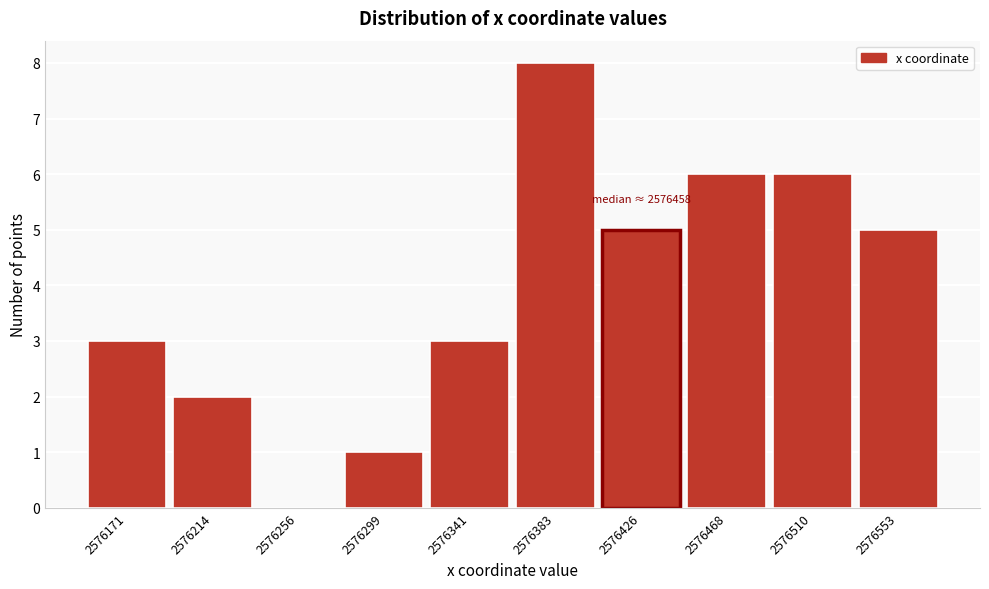

Reading left to right, transcribe all the data shown in this chart.

2576171=3	2576214=2	2576256=0	2576299=1	2576341=3	2576383=8	2576426=5	2576468=6	2576510=6	2576553=5